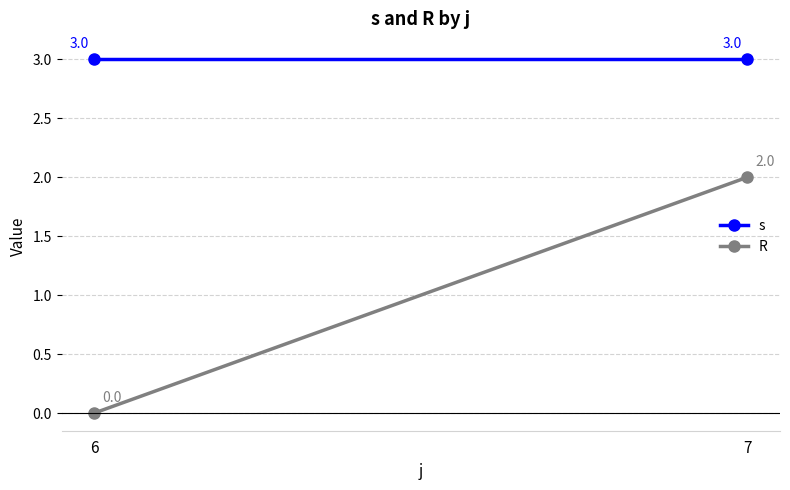

Rank the categories by R value from lowest to highest.

6, 7